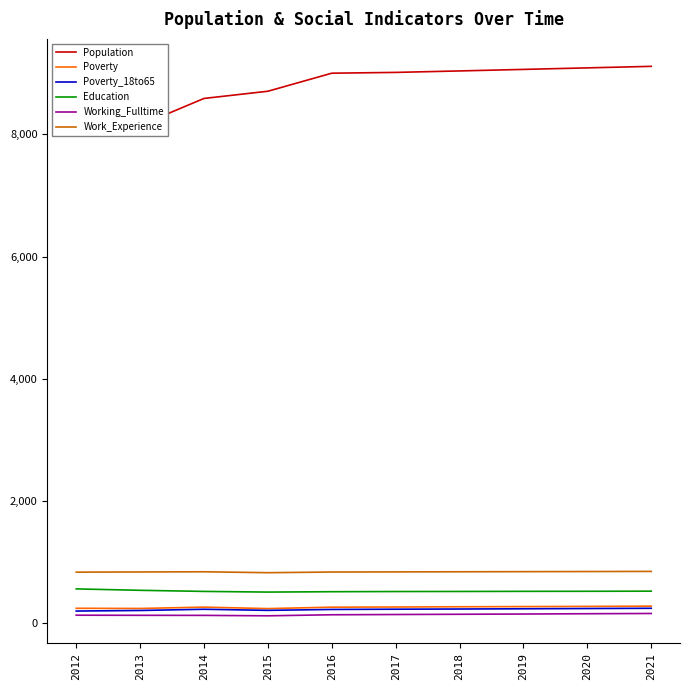

What is the sum of the Working_Fulltime values at 2019 and 2013?

285